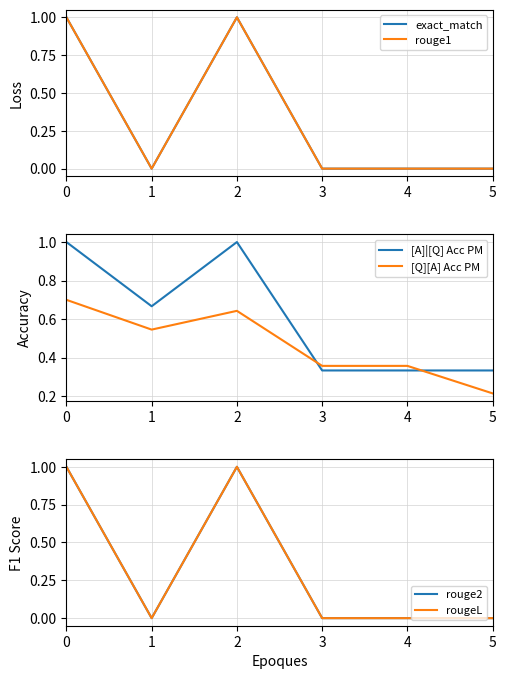

List the series in order of their peak value, highest first.

exact_match, rouge1, [A]|[Q] Acc PM, rouge2, rougeL, [Q][A] Acc PM